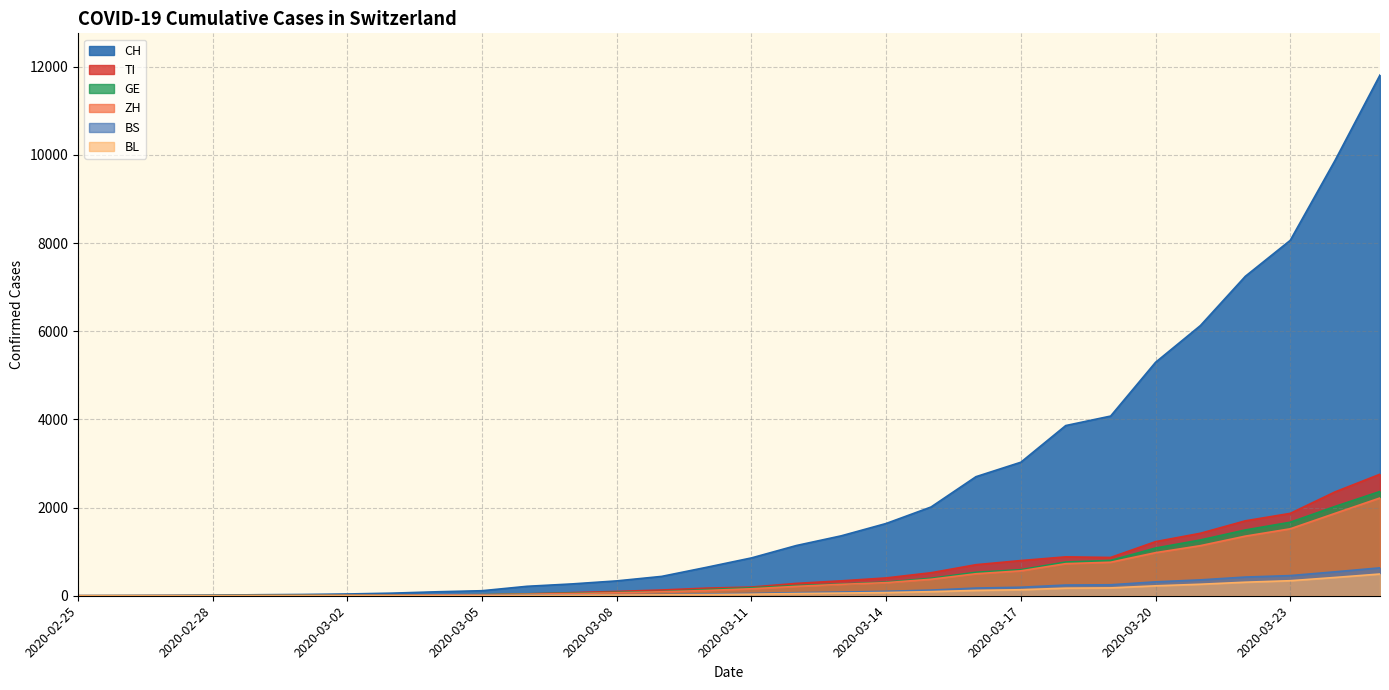

Which has a higher value, 2020-03-14 or 2020-03-15?

2020-03-15